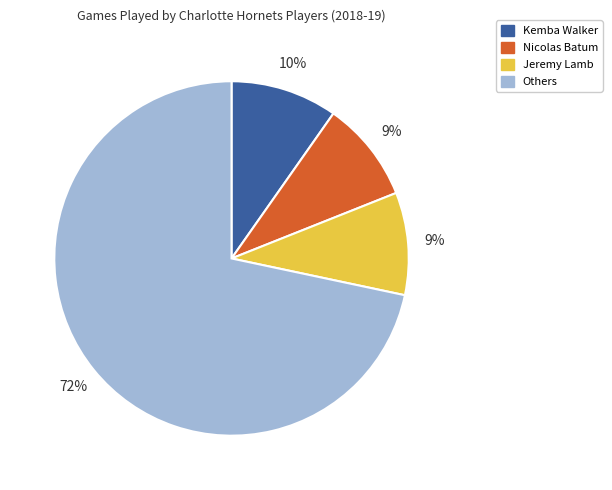

Is the sum of Jeremy Lamb and Nicolas Batum greater than half?

No